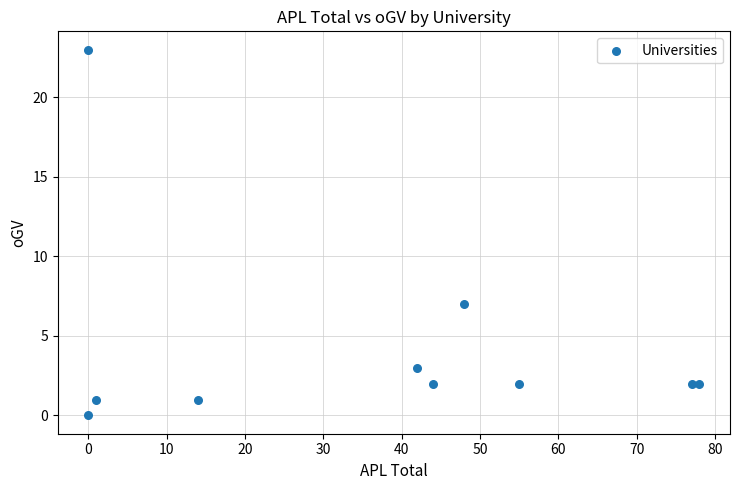

What Y value in the scatter plot is closest to 11?

7